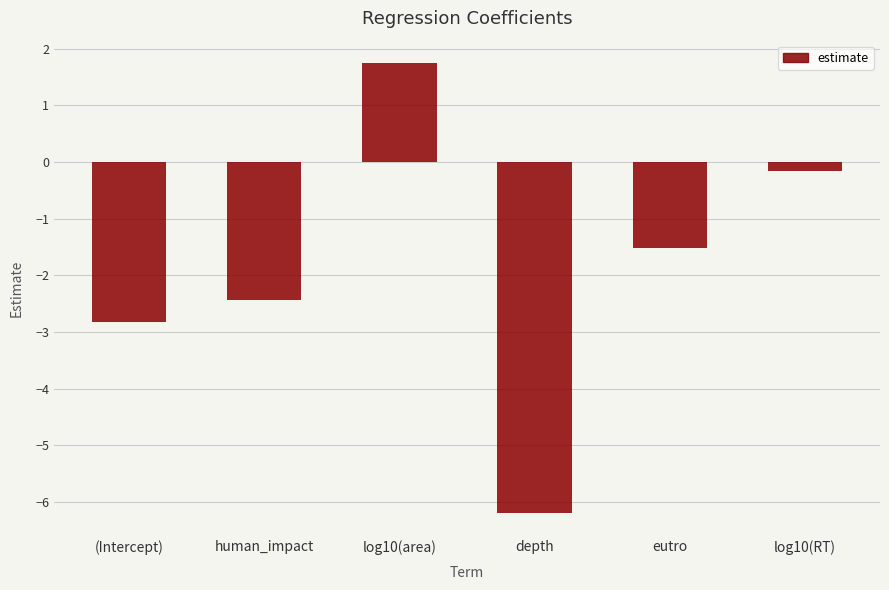

True or false: the data shows -5.0 at (Intercept).

False